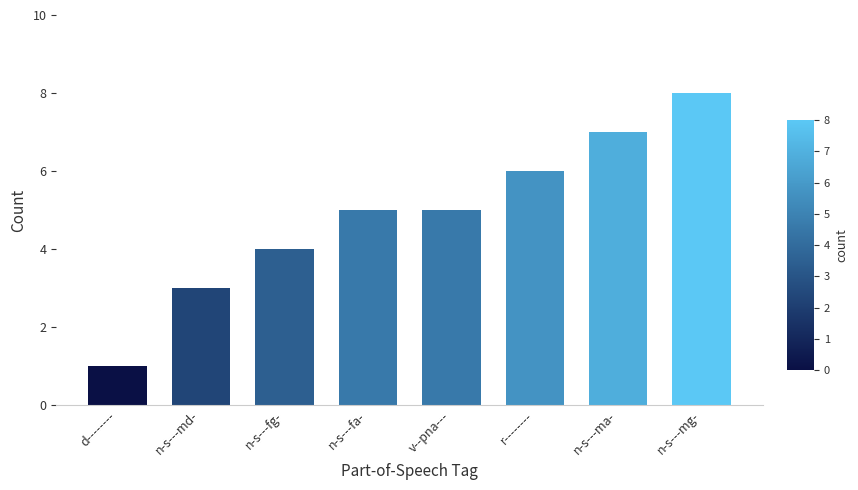

Which category has the highest value across all series?

n-s---mg-